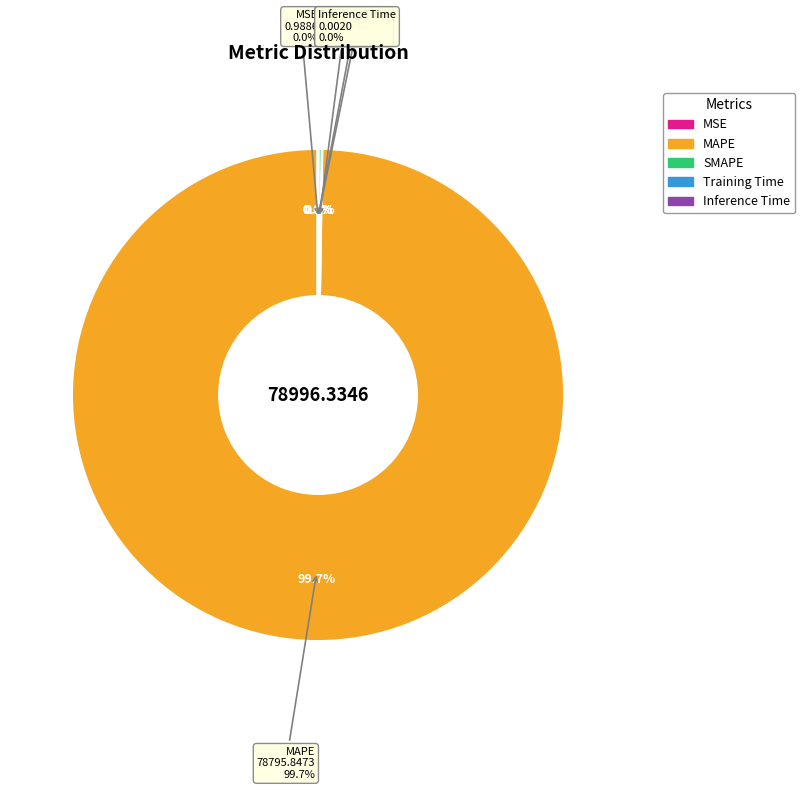

To the nearest percent, what is the average slice percentage?

20%